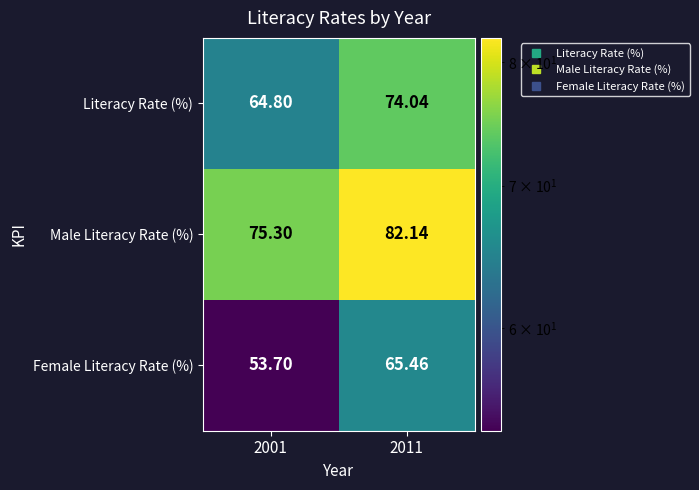

Rank the series by their maximum value, from lowest to highest.

Female Literacy Rate (%), Literacy Rate (%), Male Literacy Rate (%)